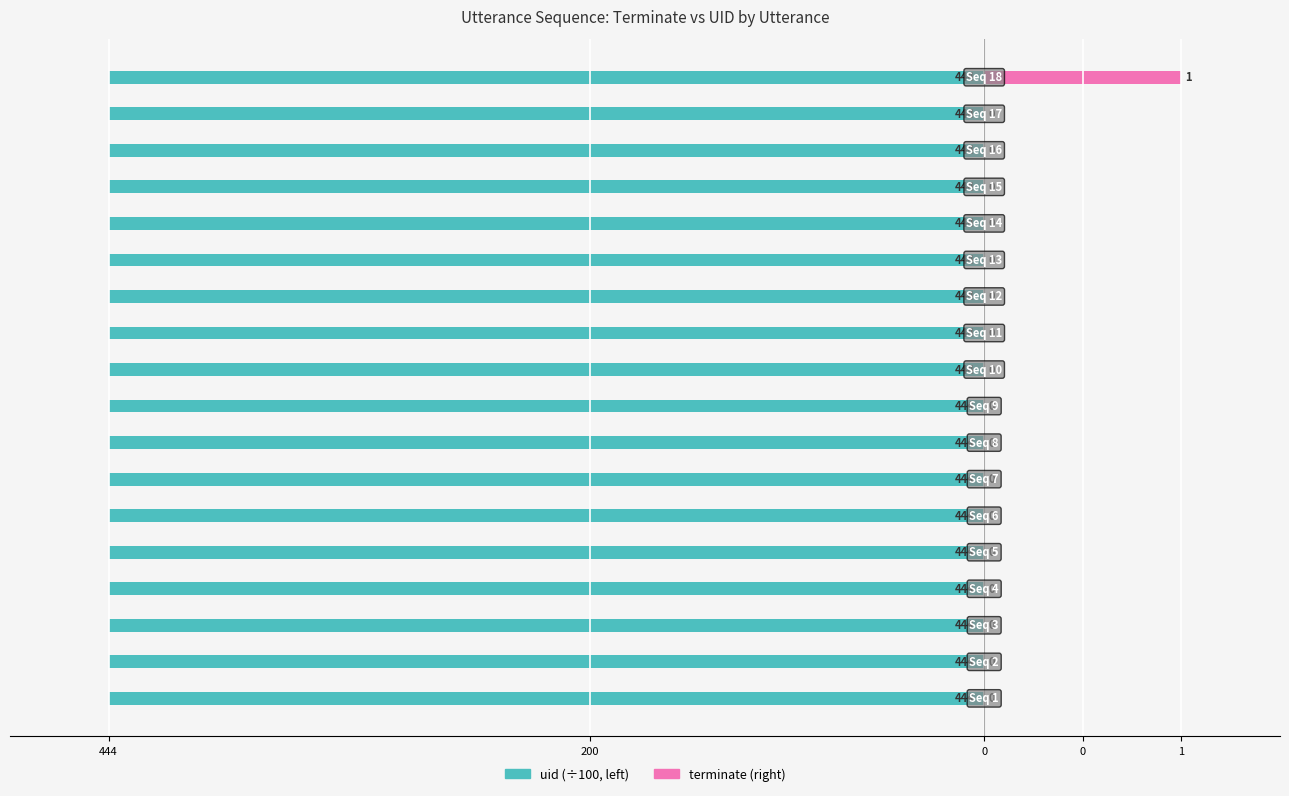

Is the value of uid (÷100) at 444 greater than the value of terminate at 15?

Yes